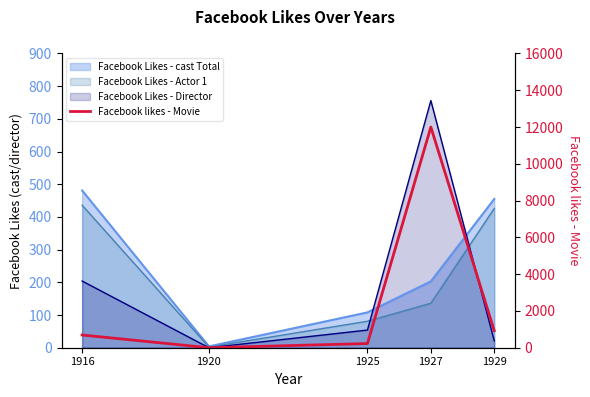

True or false: the data has more than 0 interior local peaks.

True